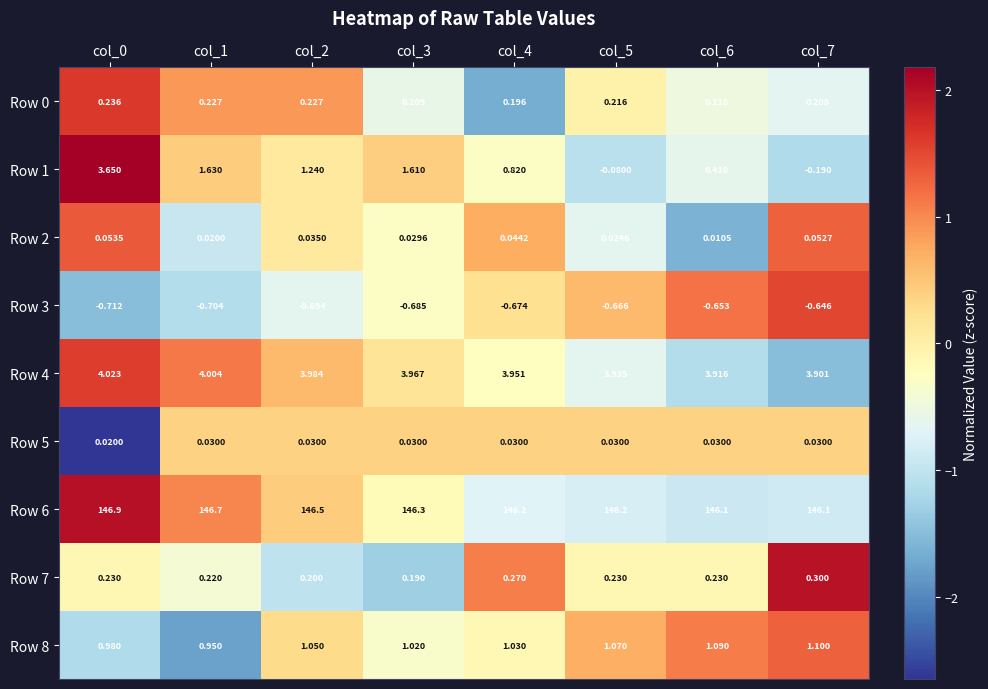

Is the value of Row 7 at col_4 greater than the value of Row 3 at col_5?

Yes